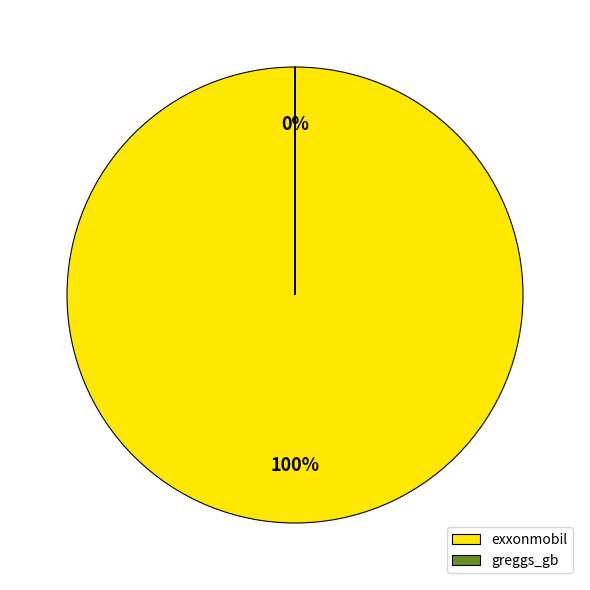

To the nearest percent, what percentage of the pie is exxonmobil?

100%